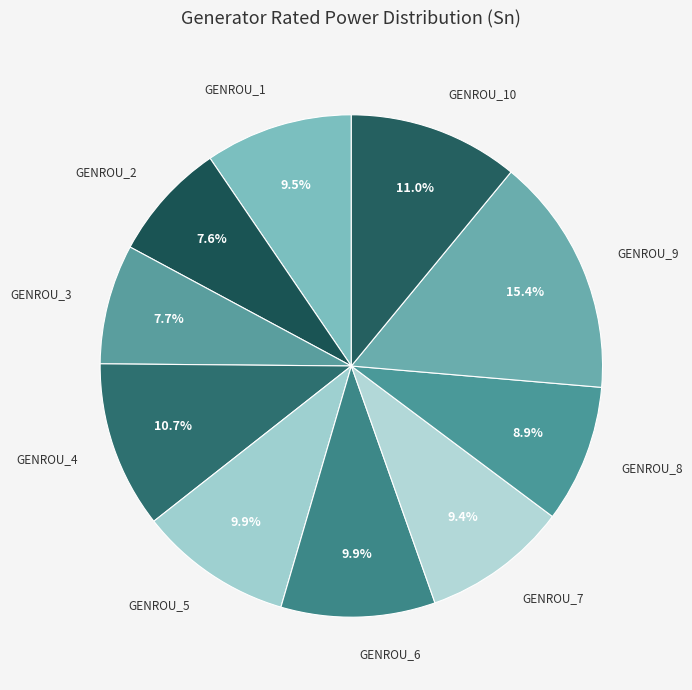

How many slices are in this pie chart?

10